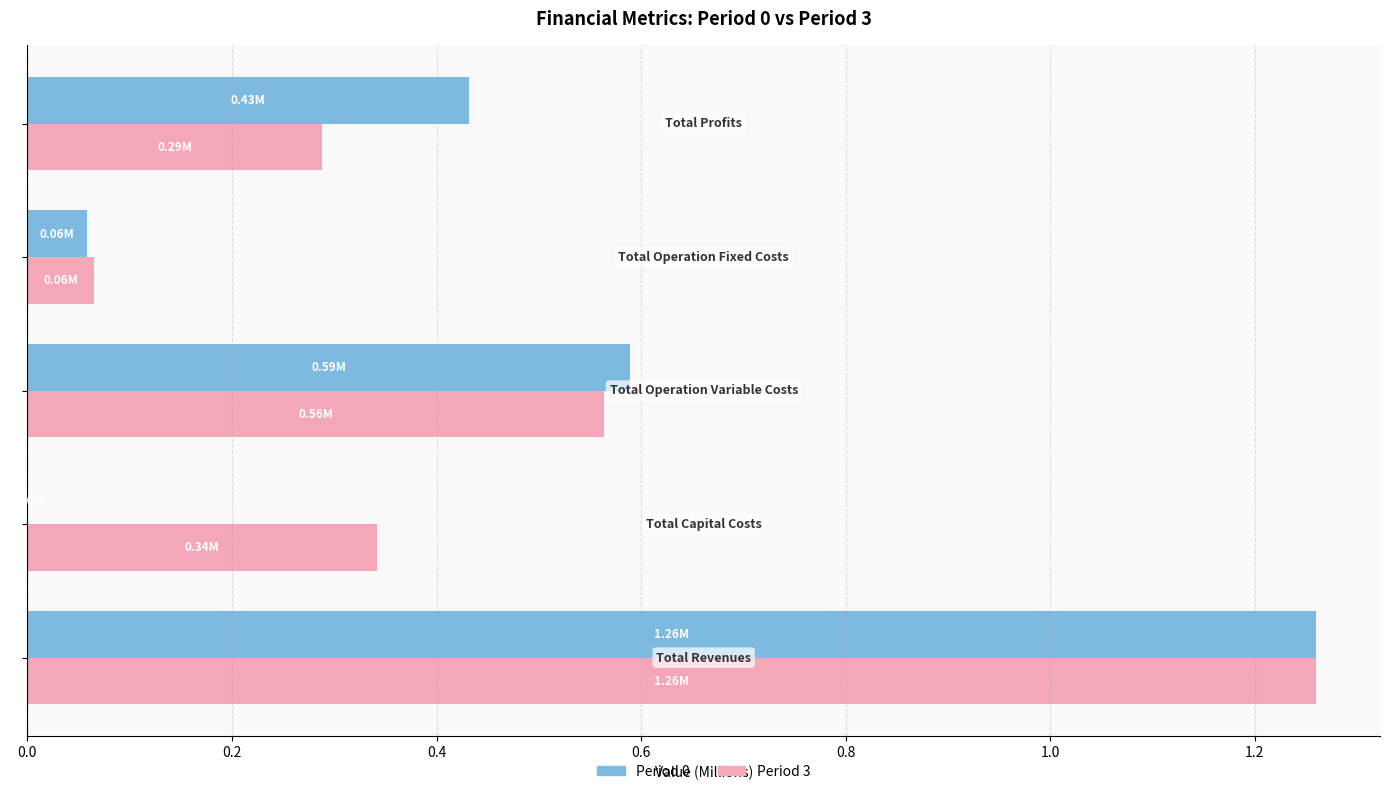

What is the maximum value for Period 0?

1.3